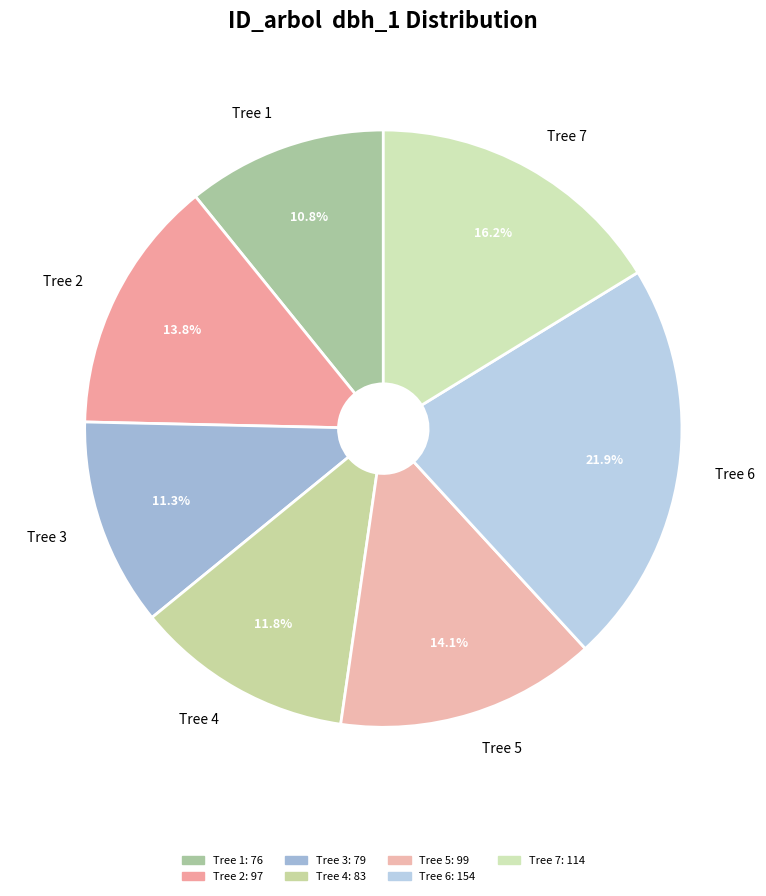

How much of the chart is everything except Tree 6?

78.1%